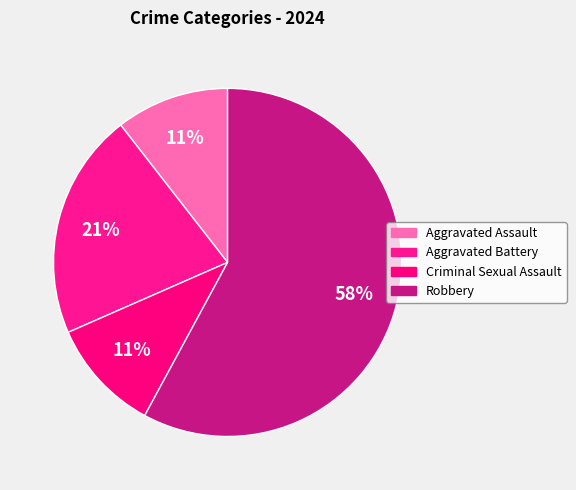

How much of the chart is everything except Aggravated Assault?

89.5%